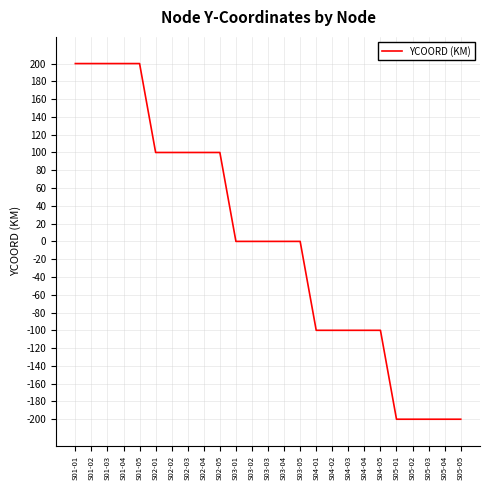

Is it true that the value at S04-05 is -26?

False